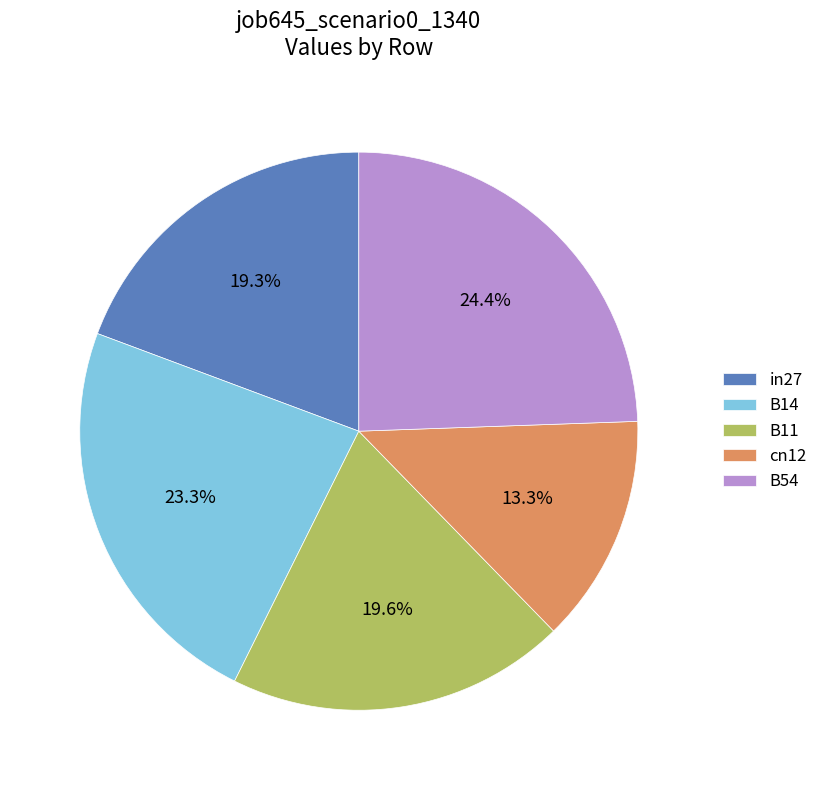

What percentage is the in27 slice, to the nearest percent?

19%